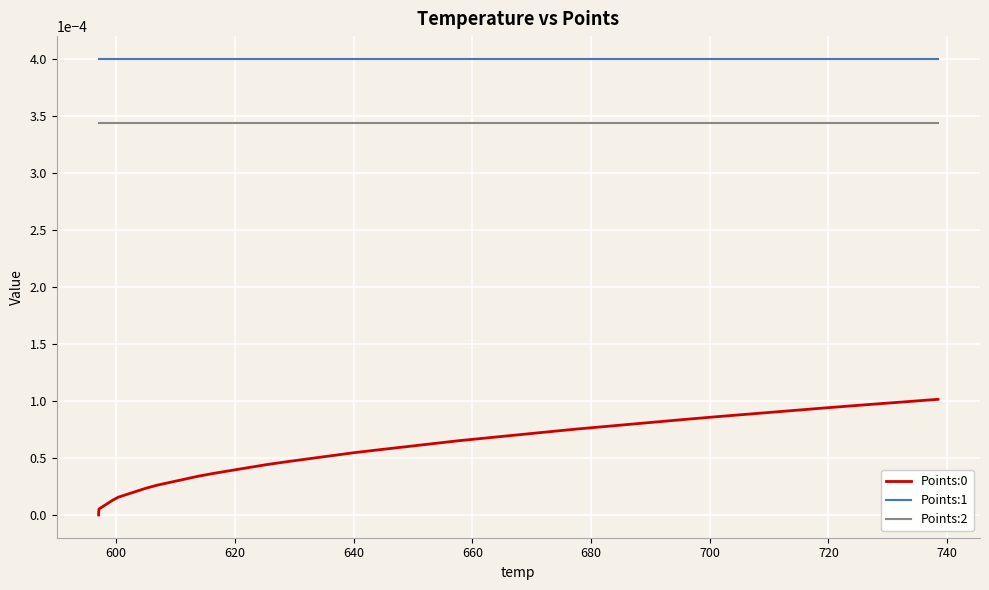

True or false: Points:0 and Points:1 intersect in this chart.

False